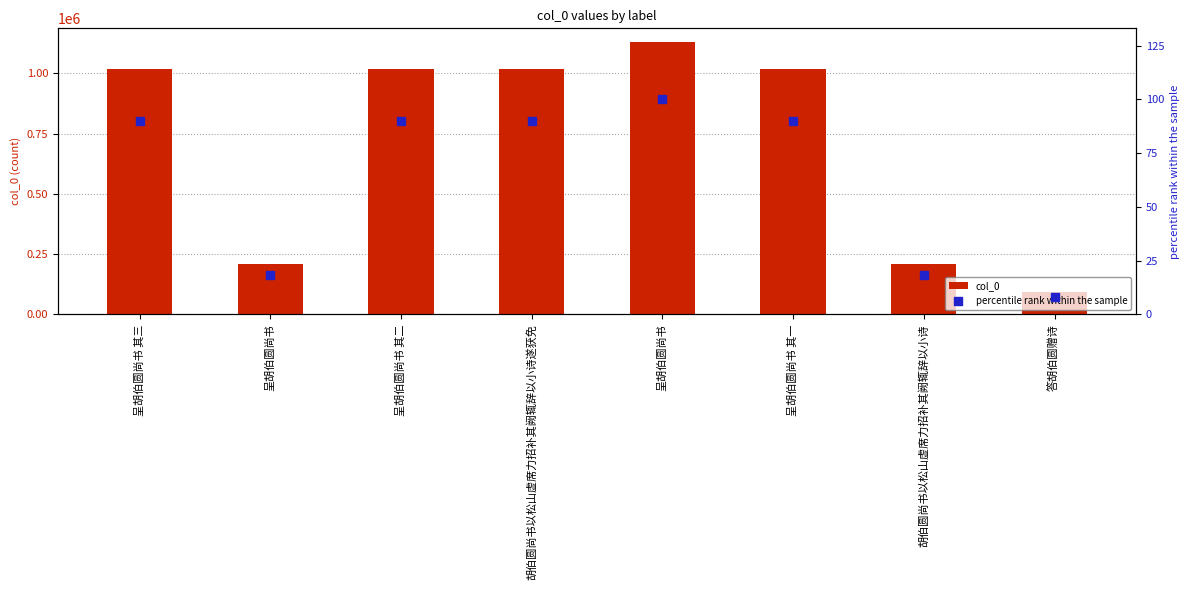

Which series contains the highest Y value?

col_0